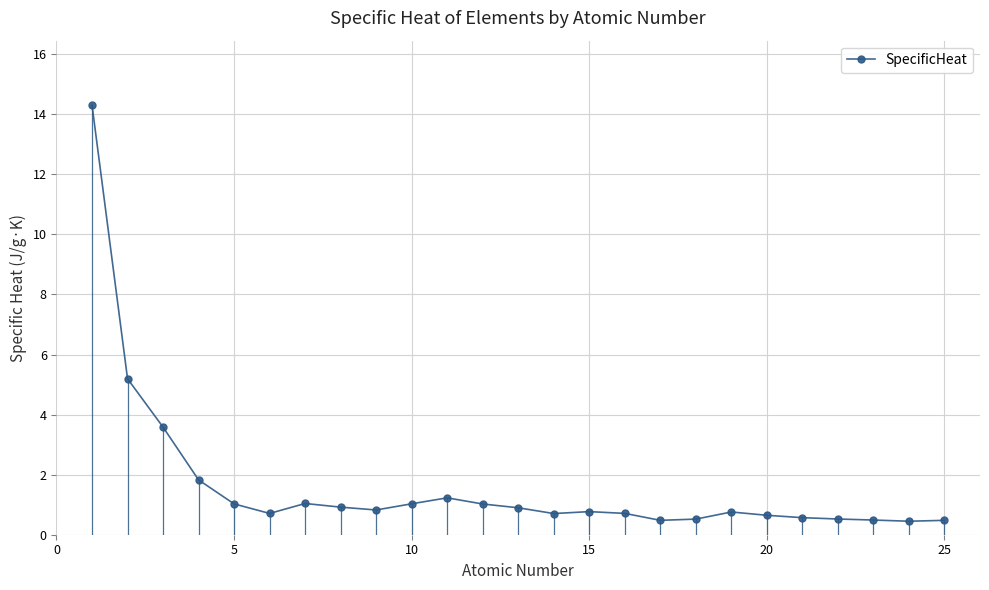

Does the chart have visible grid lines?

Yes